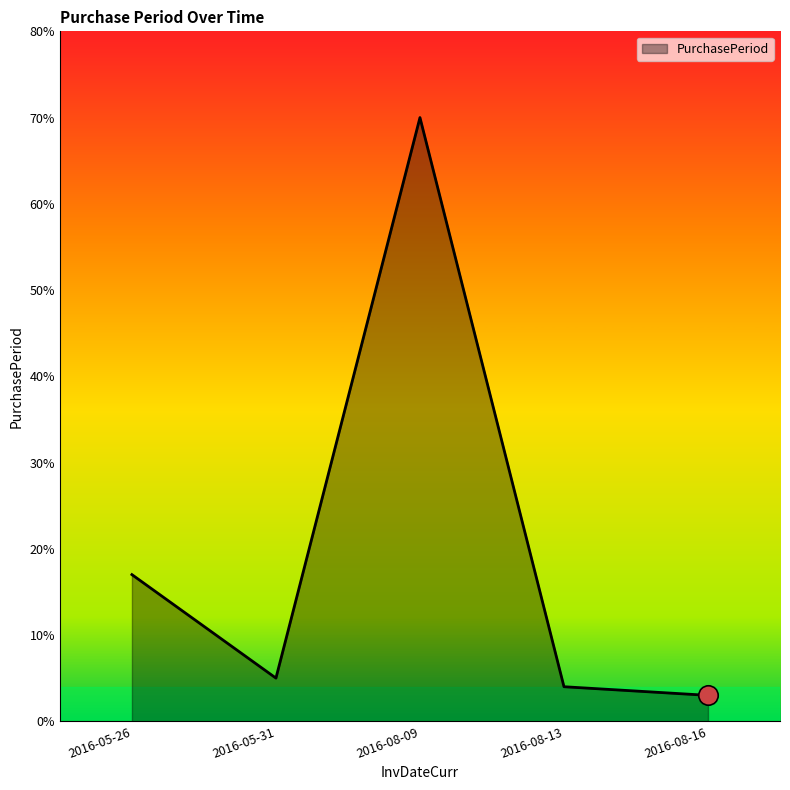

Where does the data first go above 5?

2016-05-26